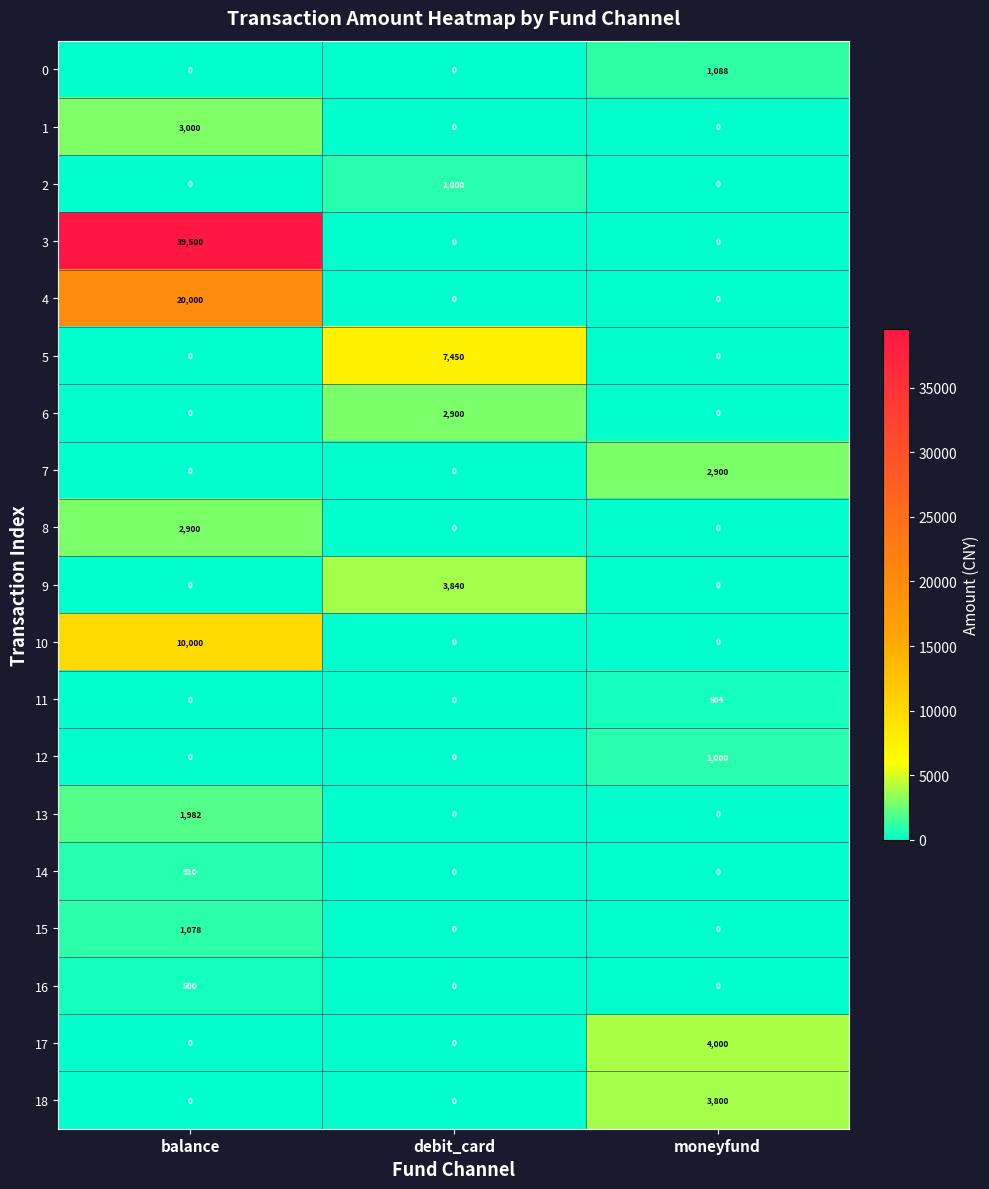

Which category has the highest value in the 4 series?

balance